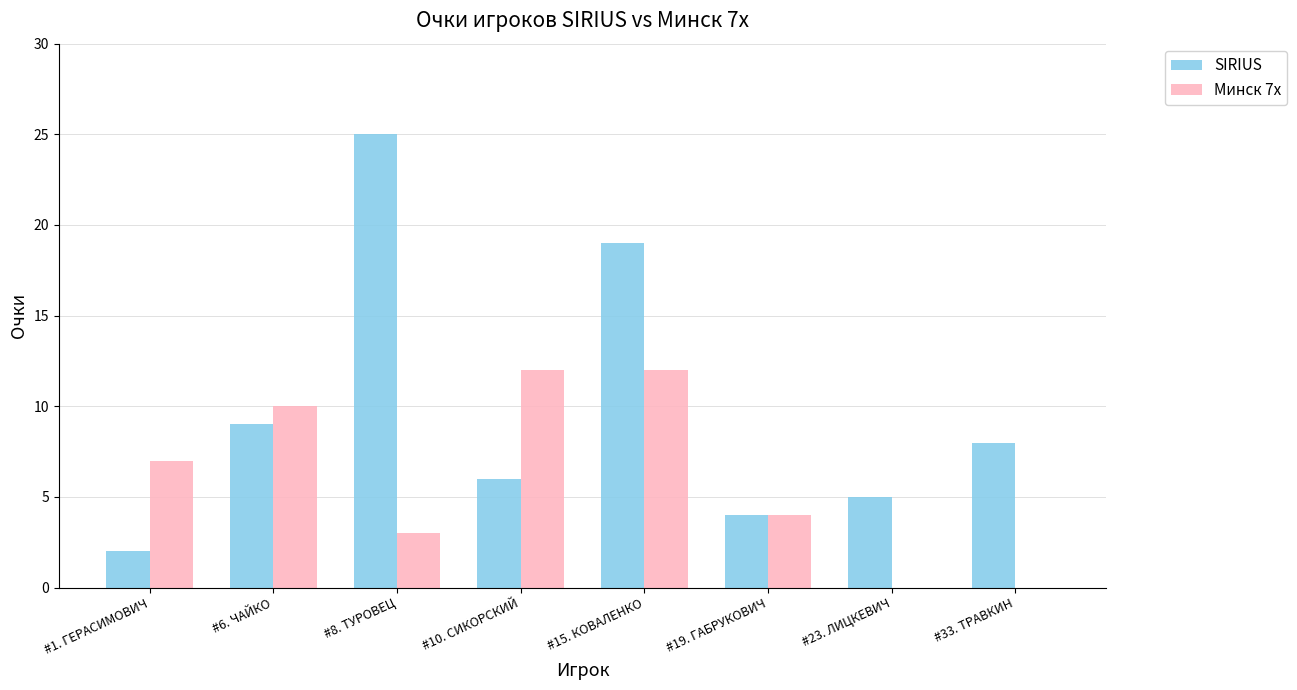

What is the maximum value for SIRIUS?

25